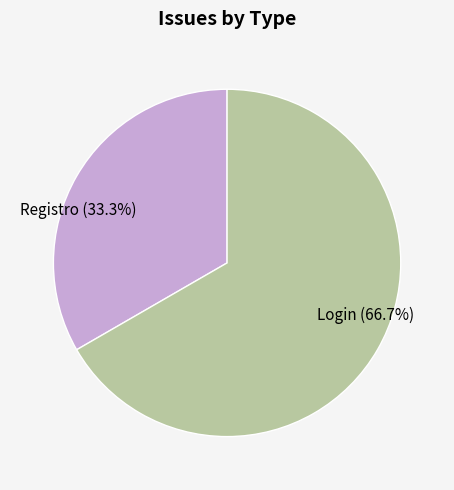

Does any single category account for the majority?

Yes